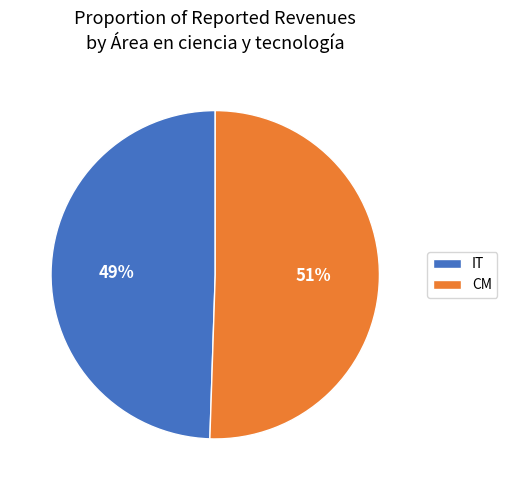

Does IT account for over 50% of the chart?

No